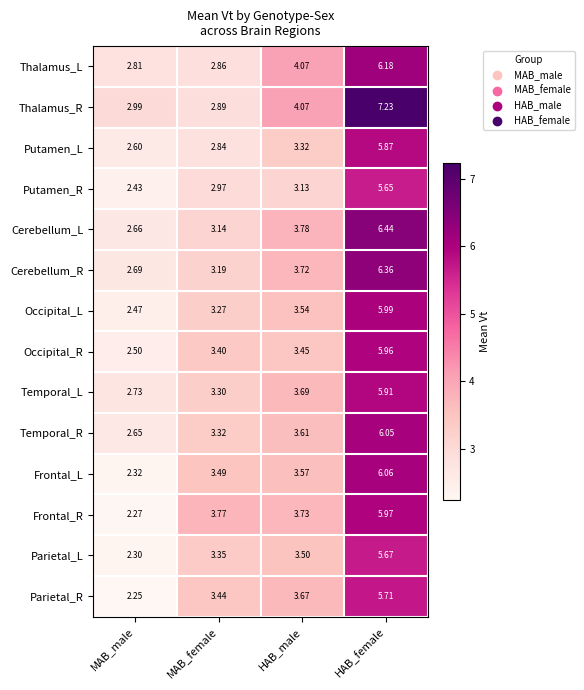

At how many categories does at least one series exceed 6?

1